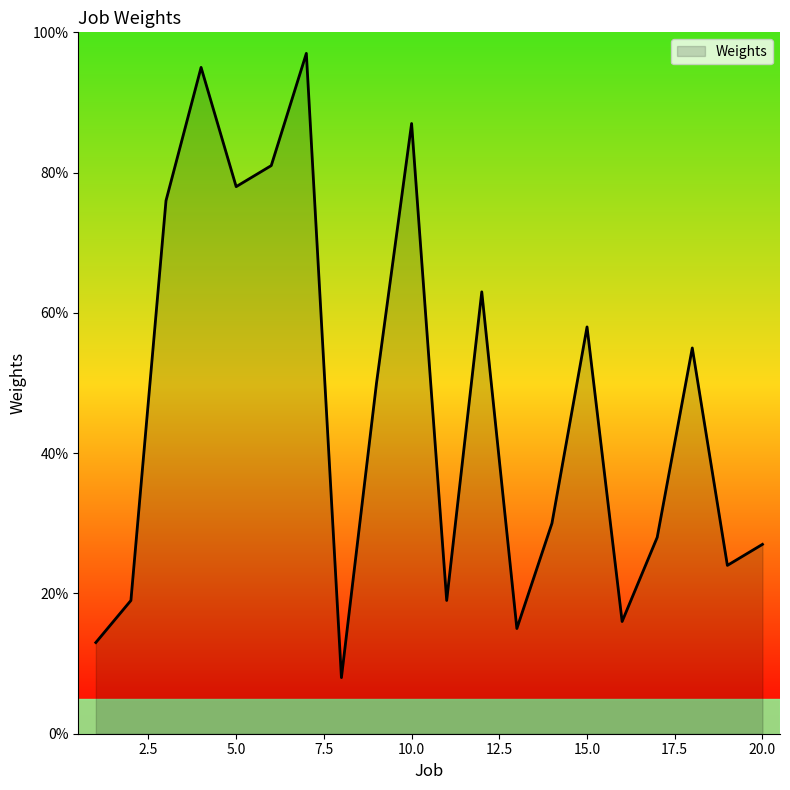

What is the difference between the maximum and minimum values?

89